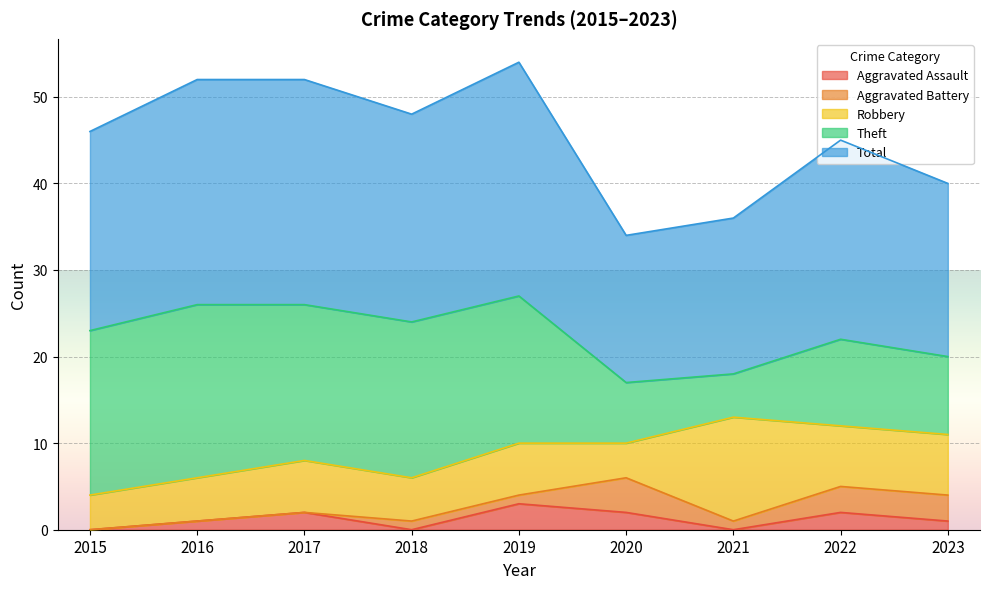

The Total series shows 27 at 2019. True or false?

True